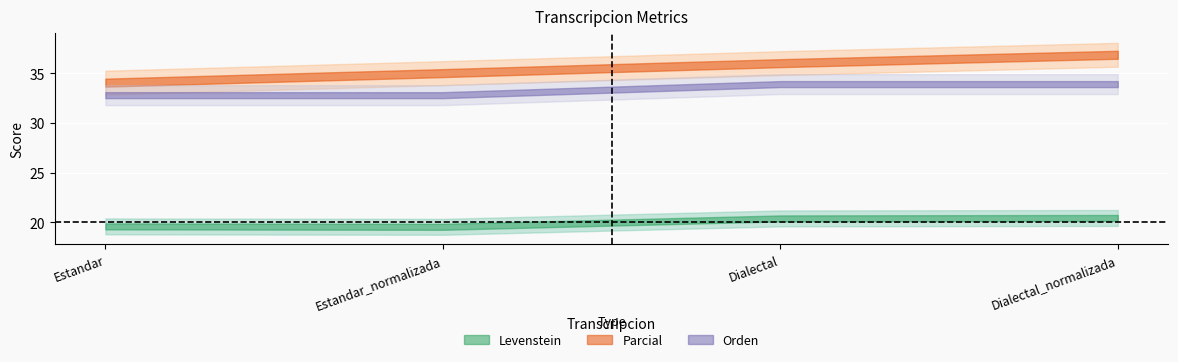

At Estandar_normalizada, list the series in order from smallest to largest.

Levenstein, Orden, Parcial